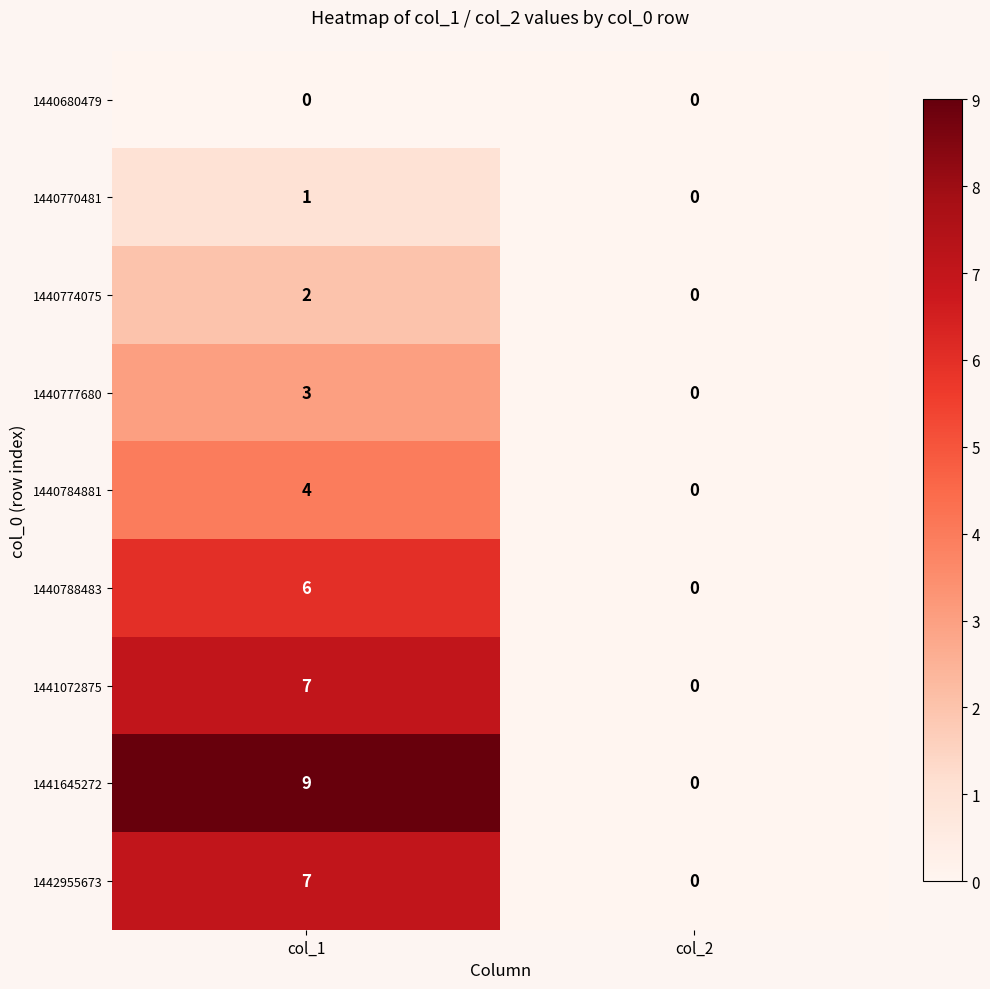

What is the difference between the maximum and minimum values in the 1440788483 series?

6